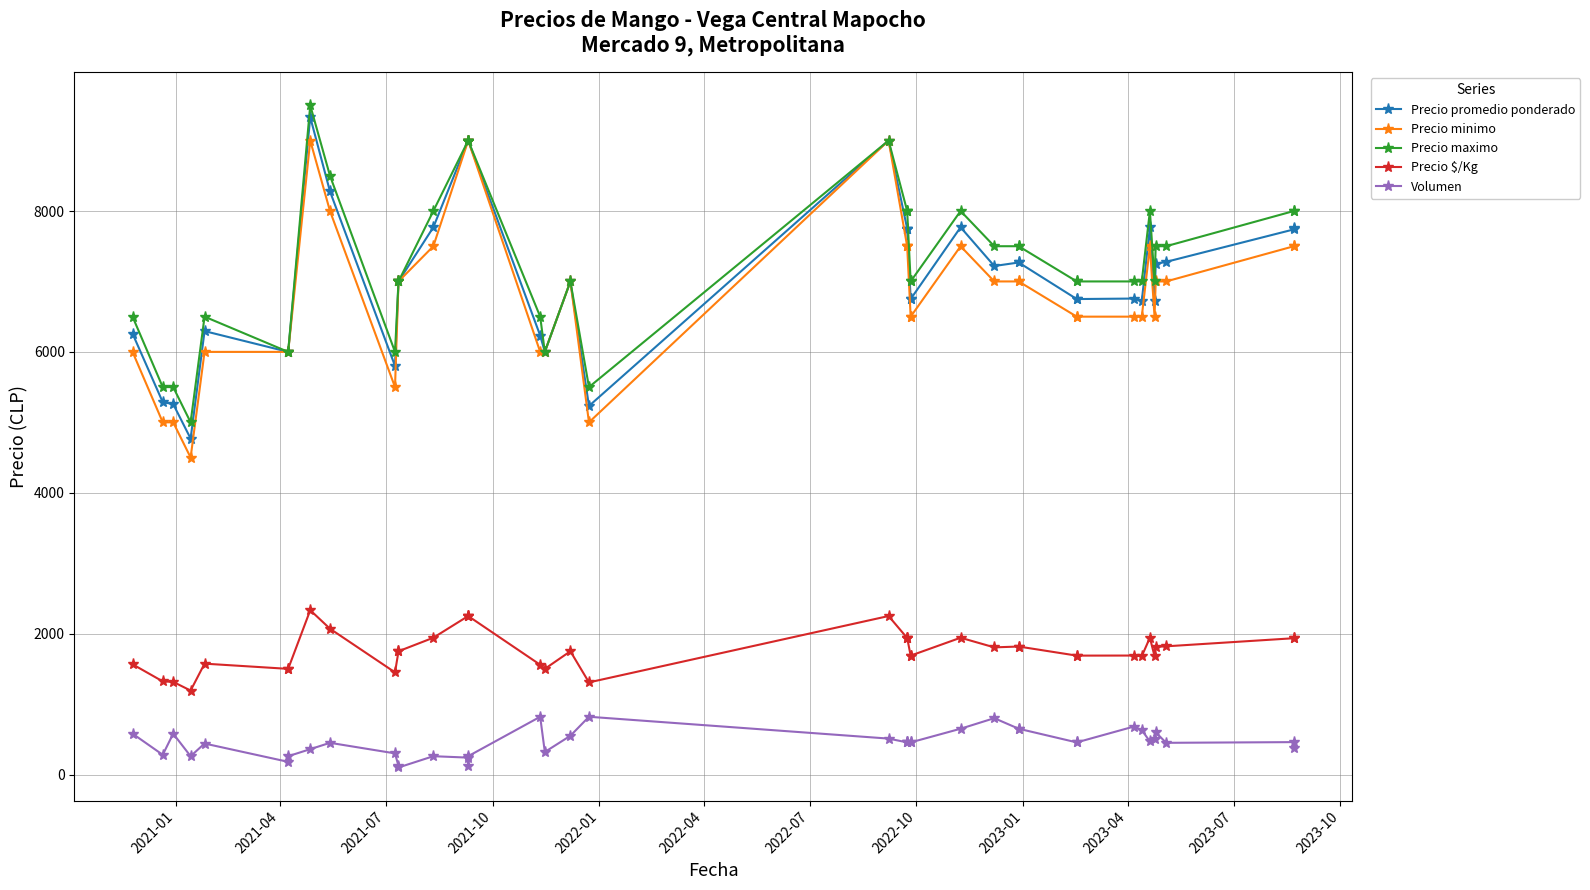

Reading right to left, what are all the values shown in this chart?

Precio promedio ponderado: 7763	7739	7278	7250	6720	7766	6722	6757	6750	6750	7269	7269	7219	7769	6750	6750	7750	7750	7750	9000	5232	7000	6000	6232	9000	9000	9000	7769	7000	7000	5800	8278	9333	6000	6000	6295	4769	5259	5286	6259
Precio minimo: 7500	7500	7000	7000	6500	7500	6500	6500	6500	6500	7000	7000	7000	7500	6500	6500	7500	7500	7500	9000	5000	7000	6000	6000	9000	9000	9000	7500	7000	7000	5500	8000	9000	6000	6000	6000	4500	5000	5000	6000
Precio maximo: 8000	8000	7500	7500	7000	8000	7000	7000	7000	7000	7500	7500	7500	8000	7000	7000	8000	8000	8000	9000	5500	7000	6000	6500	9000	9000	9000	8000	7000	7000	6000	8500	9500	6000	6000	6500	5000	5500	5500	6500
Precio $/Kg: 1941	1935	1820	1812	1680	1942	1680	1689	1688	1688	1817	1817	1805	1942	1688	1688	1938	1938	1938	2250	1308	1750	1500	1558	2250	2250	2250	1942	1750	1750	1450	2070	2333	1500	1500	1574	1192	1315	1322	1565
Volumen: 380	460	450	600	500	470	630	680	456	456	650	650	800	650	456	456	456	456	456	510	820	550	320	820	260	120	240	260	100	120	300	450	360	260	180	440	260	580	280	580